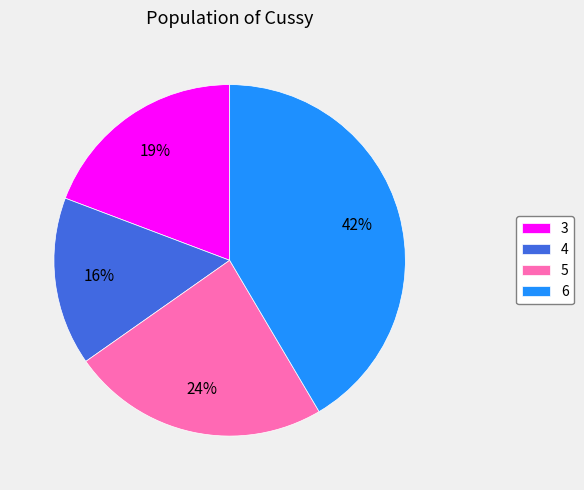

Do 3 and 4 together represent more than half of the pie?

No